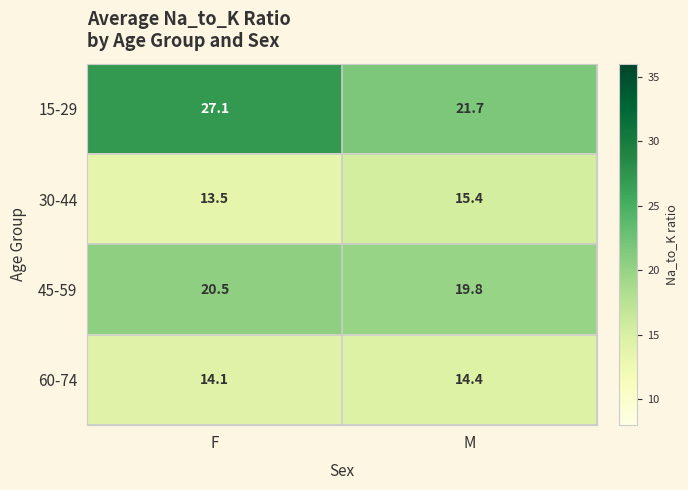

Rank the series at M from highest to lowest value.

15-29, 45-59, 30-44, 60-74